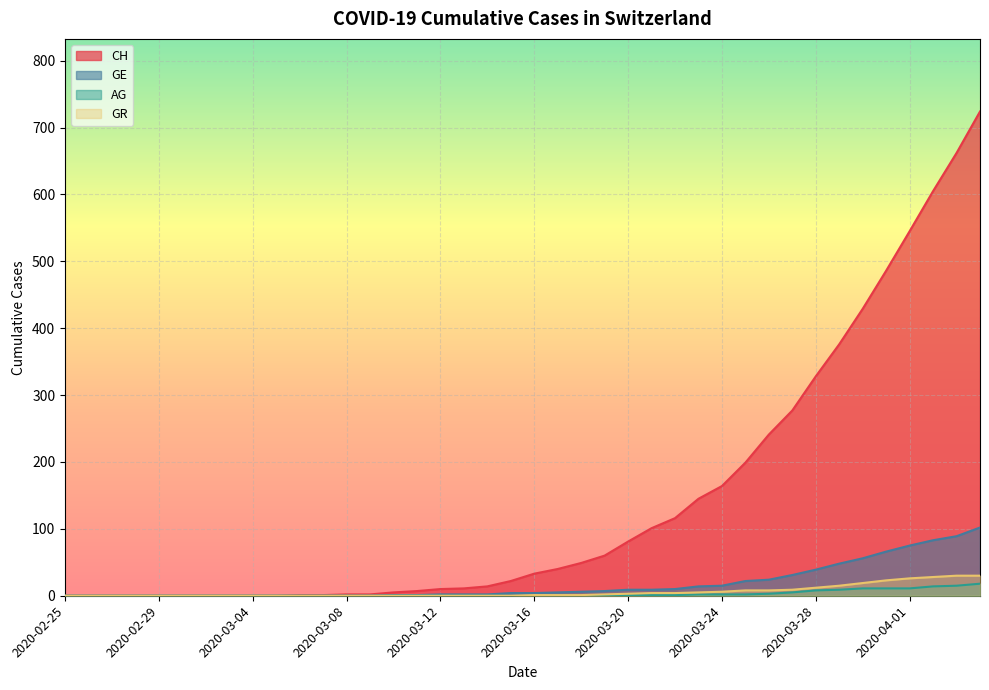

What is the sum of the AG values at 2020-03-11 and 2020-03-20?

1